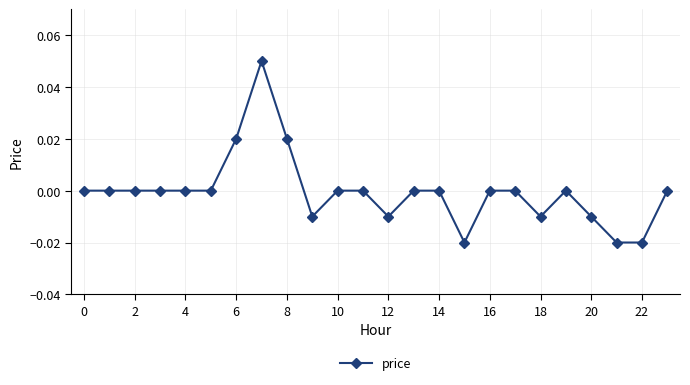

True or false: the data has more than 1 interior local peaks.

True